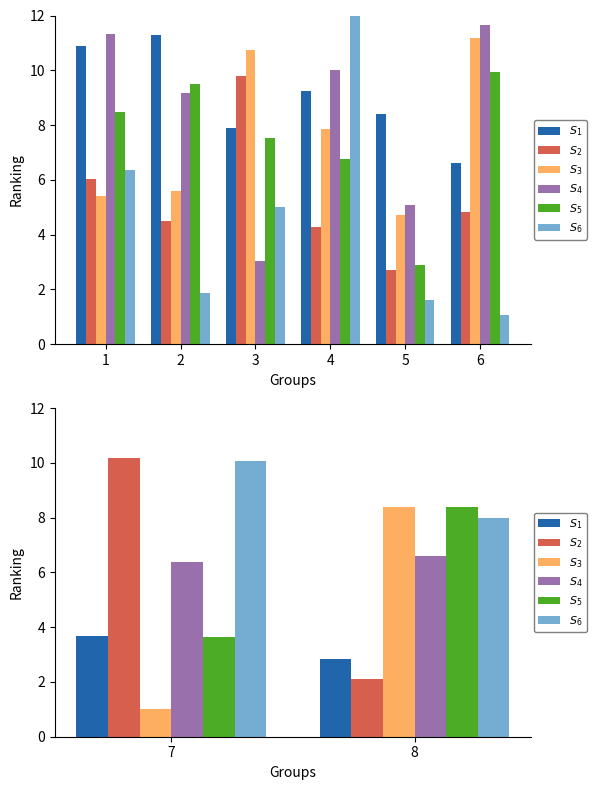

Is it true that $S_3$ equals 3.6 at 8?

False